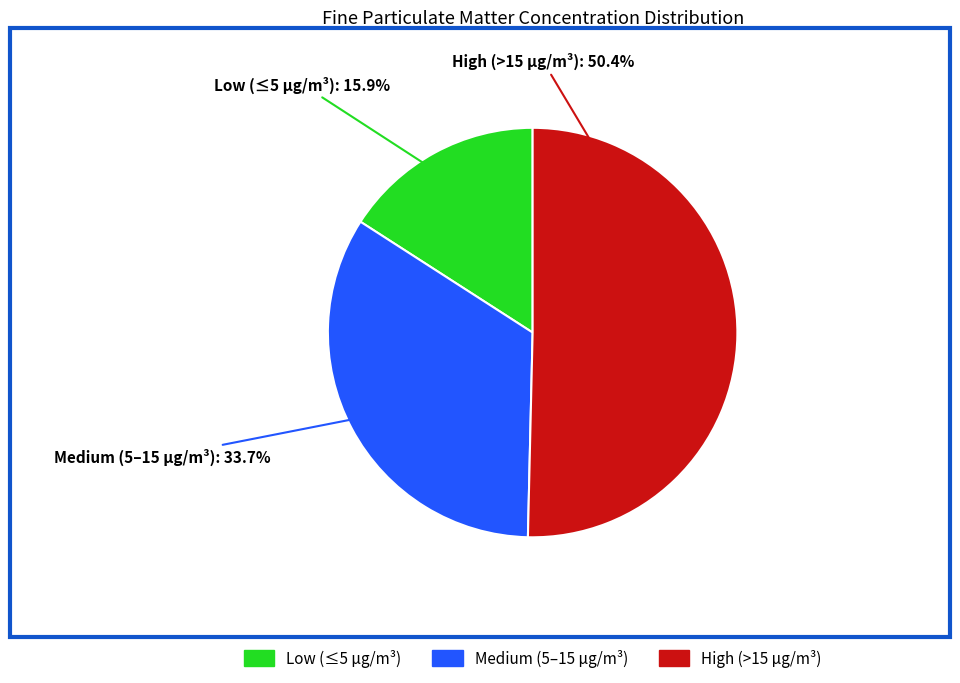

How many segments does this pie chart have?

3